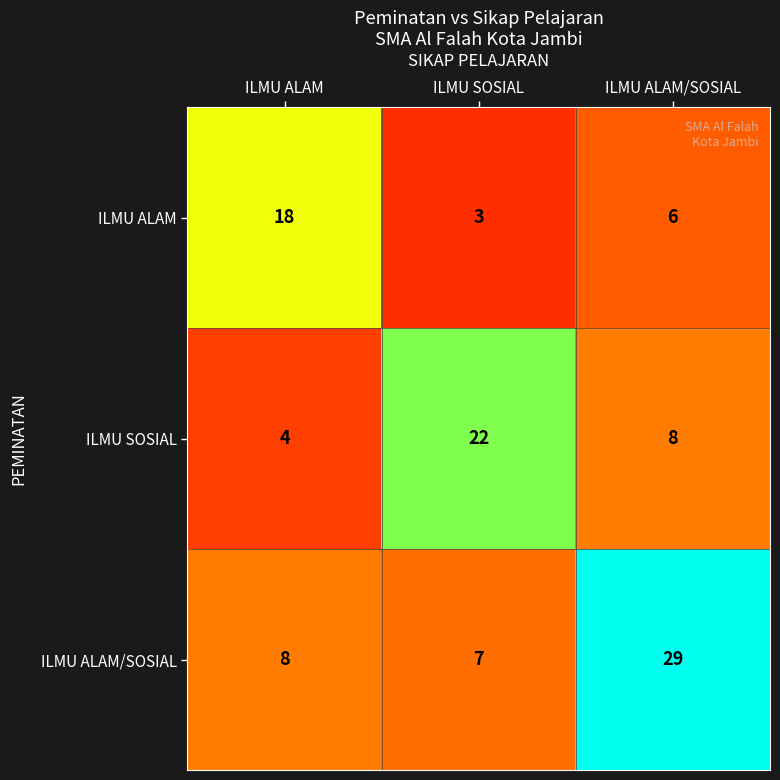

At which category is the sum across all series the highest?

ILMU ALAM/SOSIAL